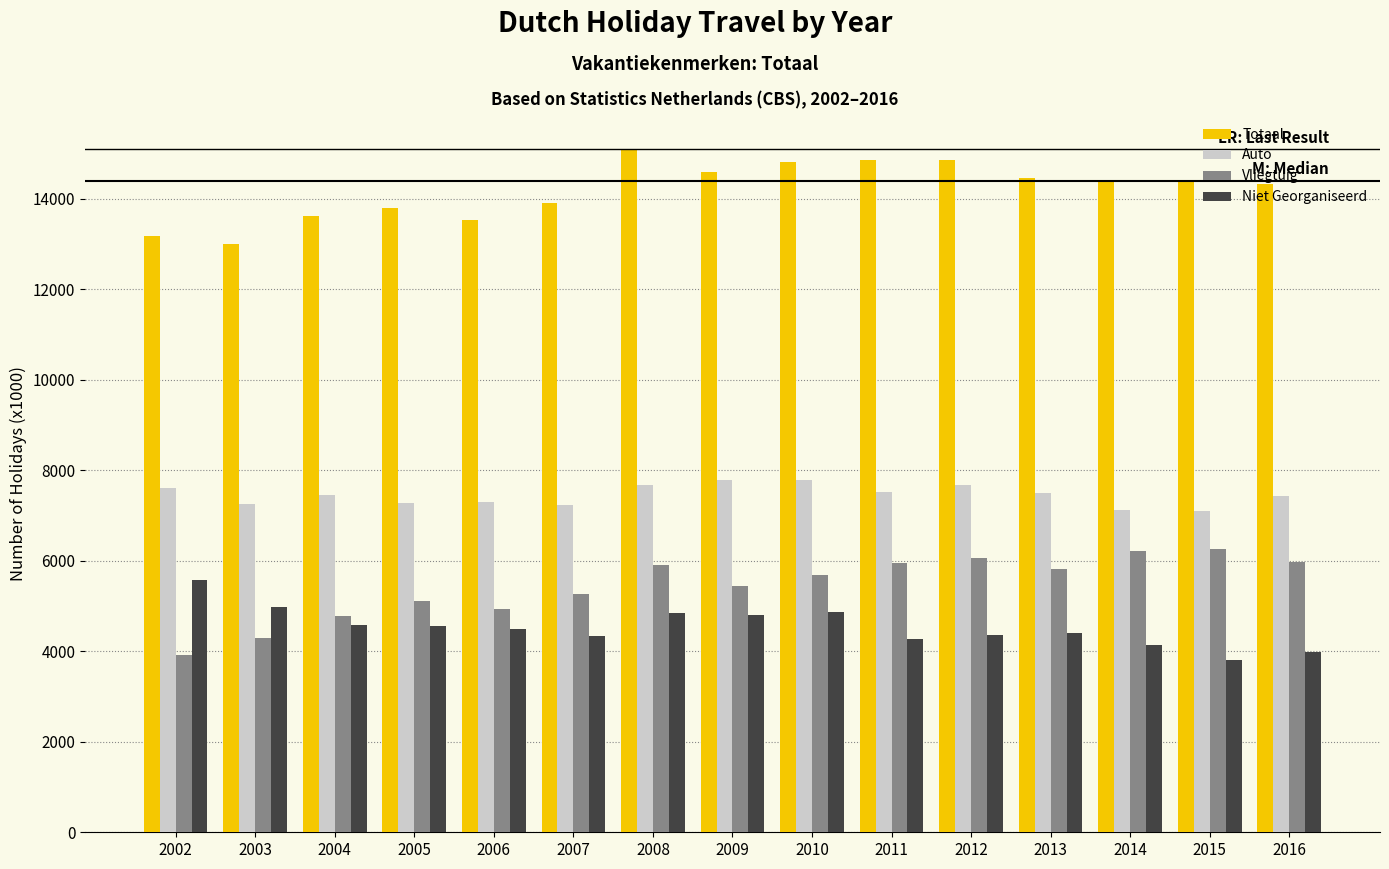

What is the difference between the highest and lowest values at 2014?

10291